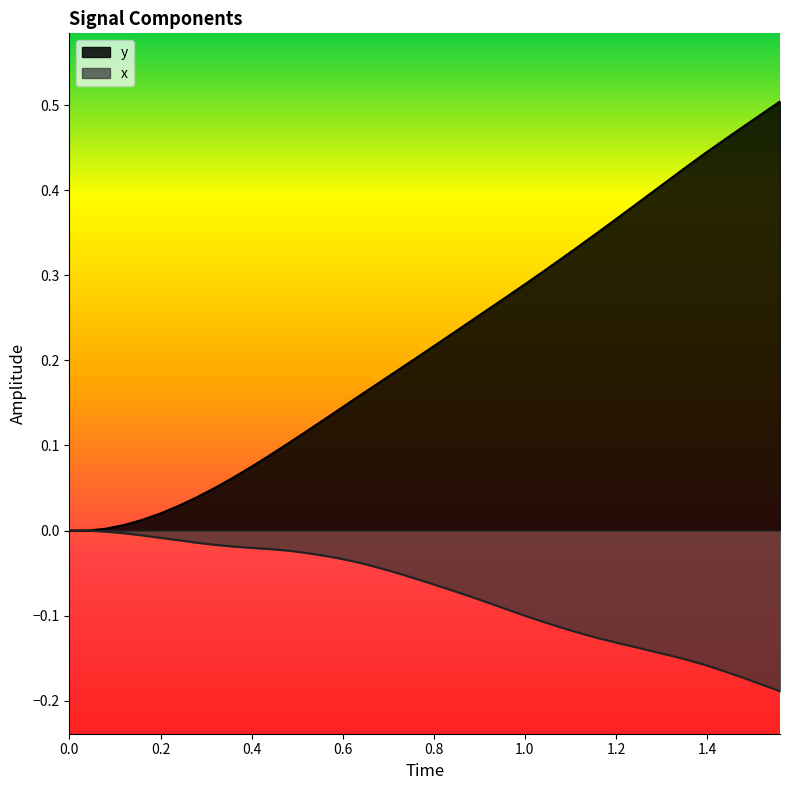

Which series has the largest range (max minus min)?

y